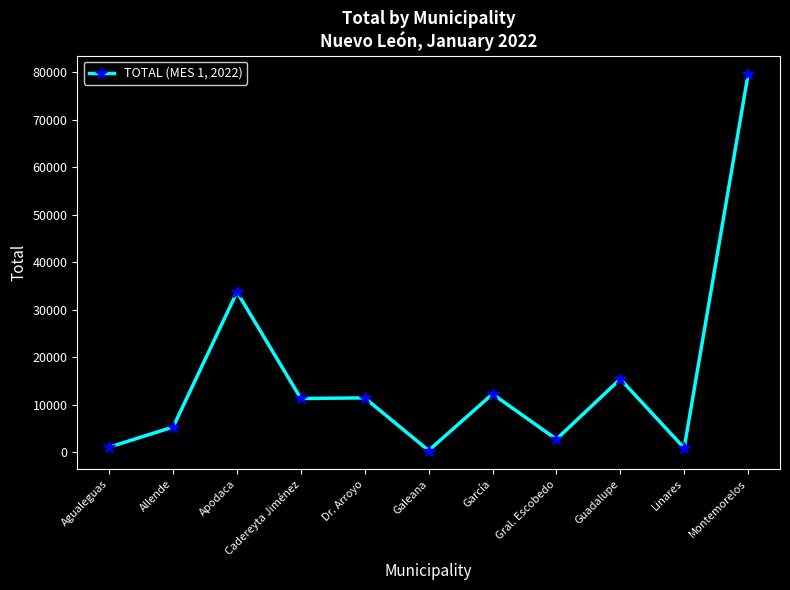

What is the label of the 10th point from the right?

Allende